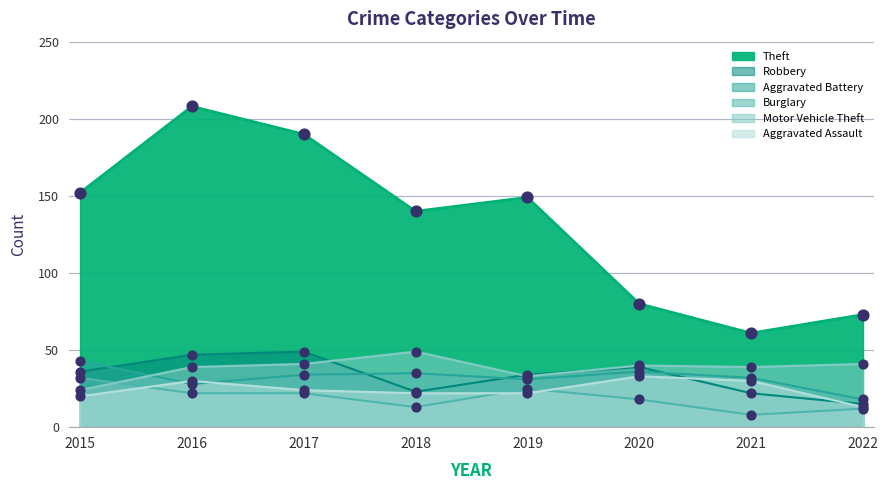

Which series has the largest total across all categories?

Theft